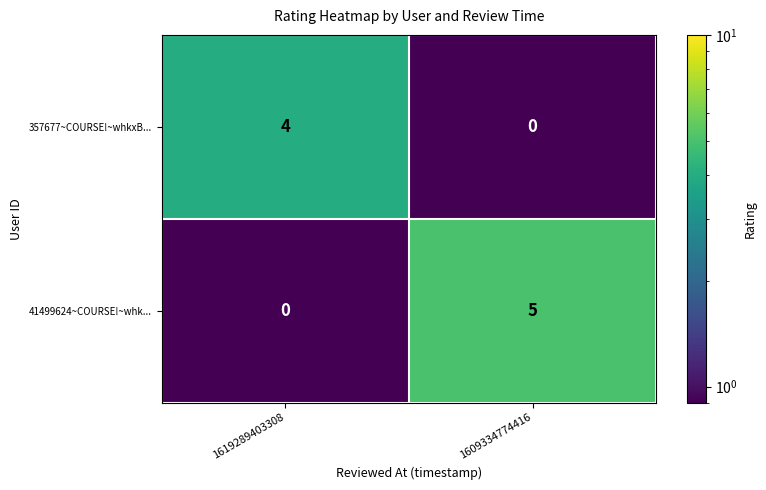

What is the sum of the 41499624~COURSE!~whk... values at 1609334774416 and 1619289403308?

5